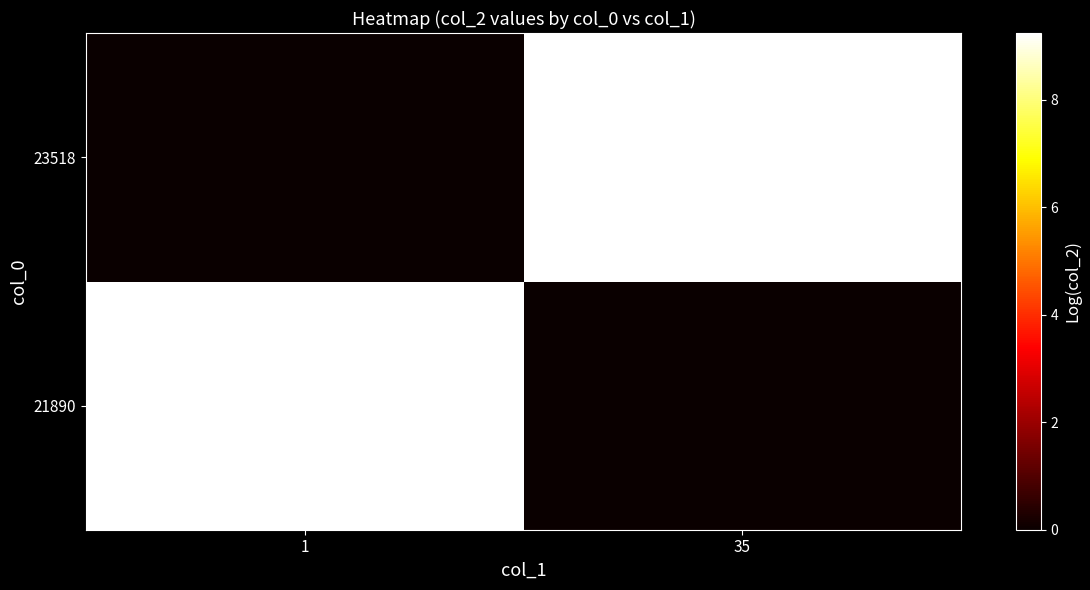

Rank the series by their average value, from lowest to highest.

21890, 23518